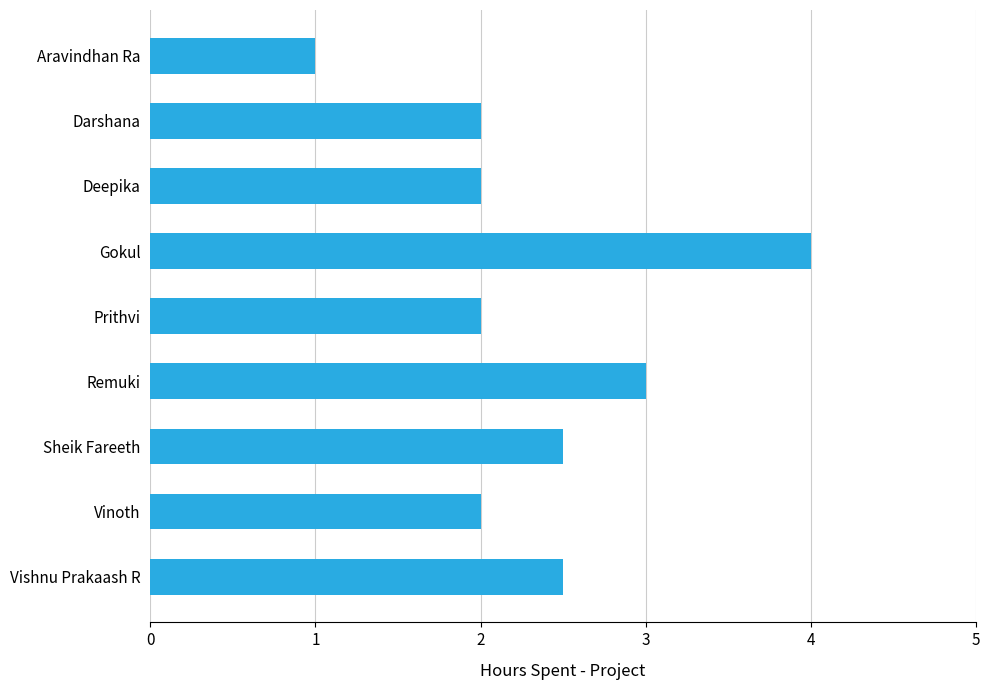

What is the difference between the maximum and second lowest values?

2.0